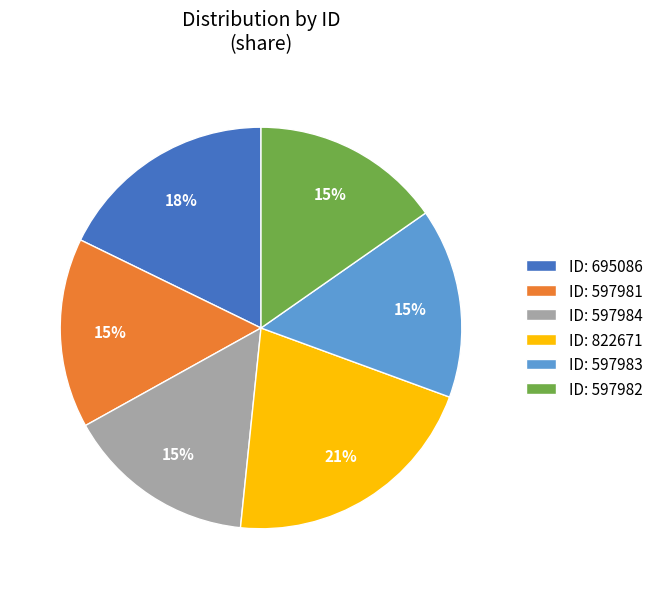

How many segments does this pie chart have?

6